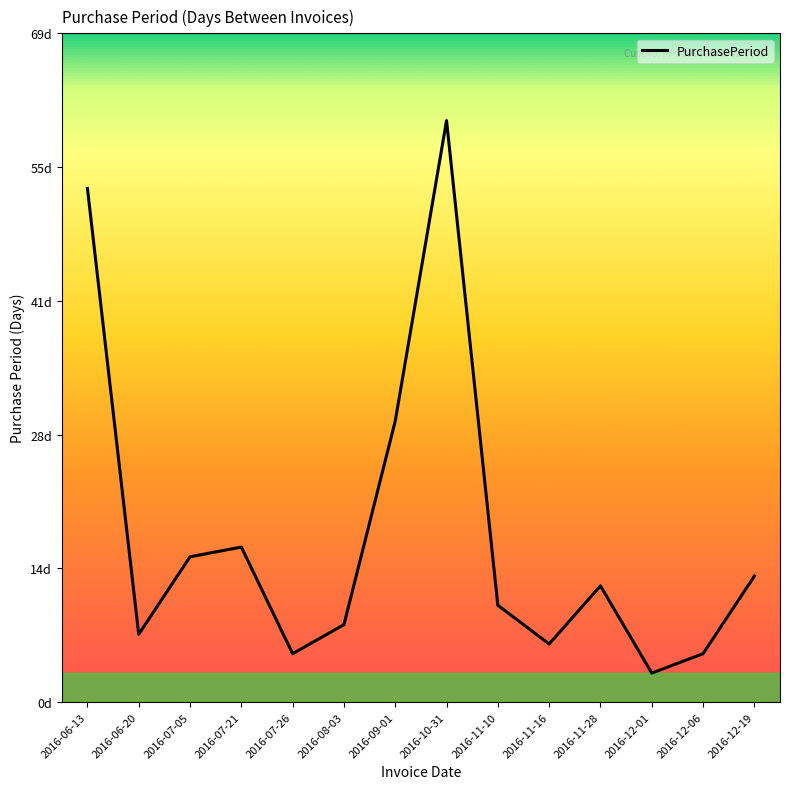

Does the chart have visible grid lines?

No